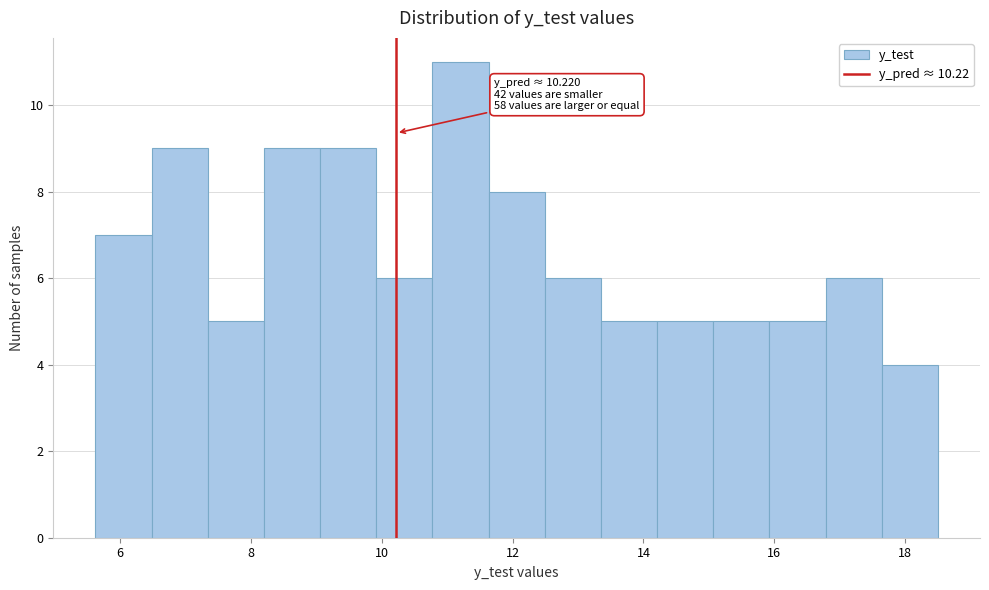

Which range on the x-axis has the tallest bar?

10.8 to 11.6